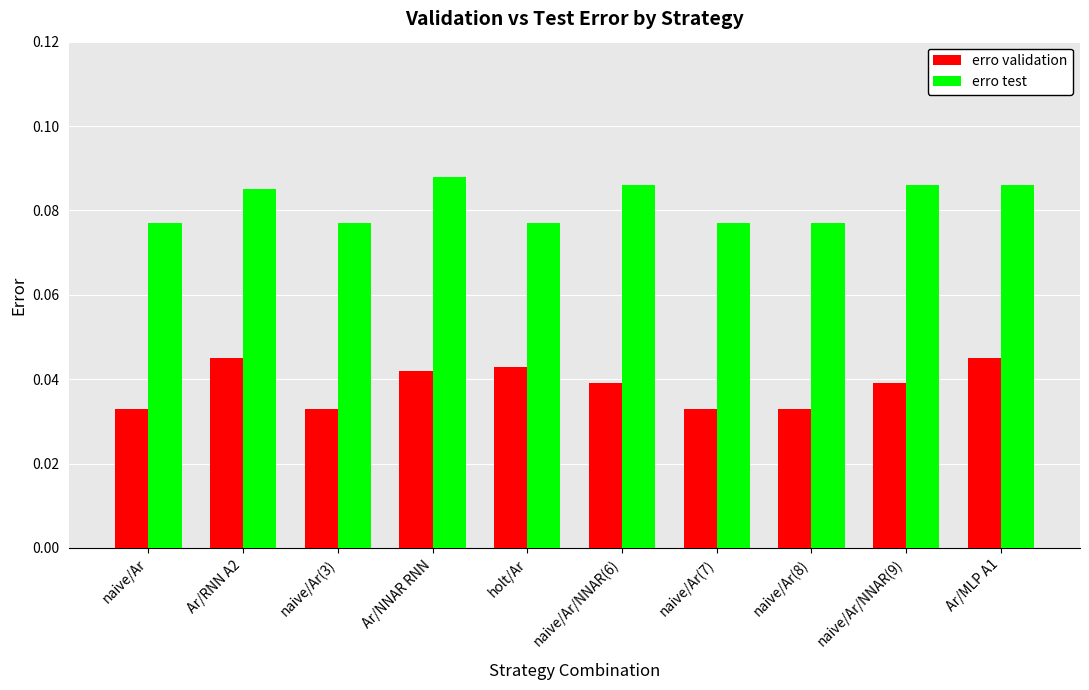

The erro test series shows 0.0 at Ar/NNAR RNN. True or false?

False